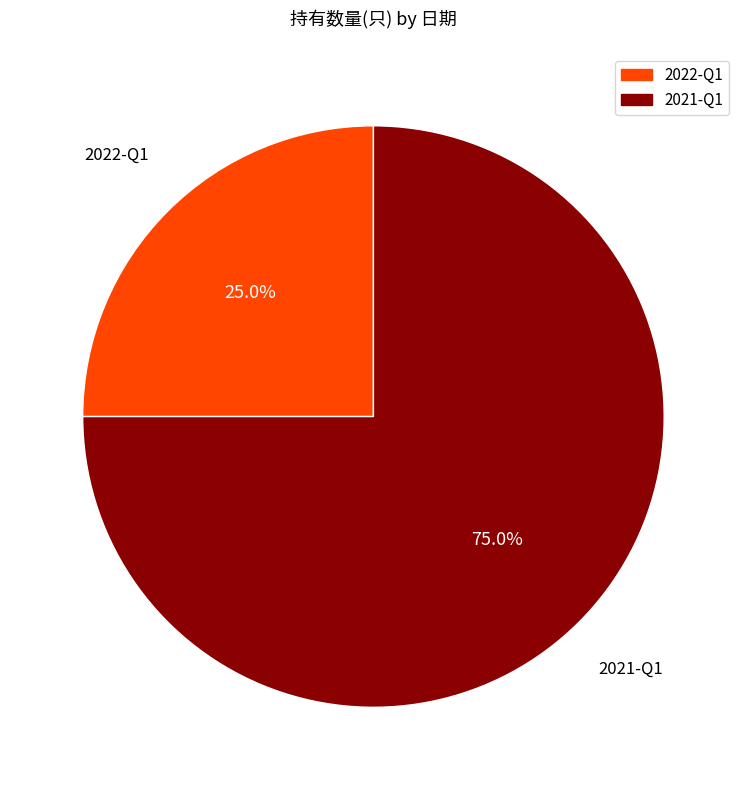

What percentage is the 2022-Q1 slice, to the nearest percent?

25%